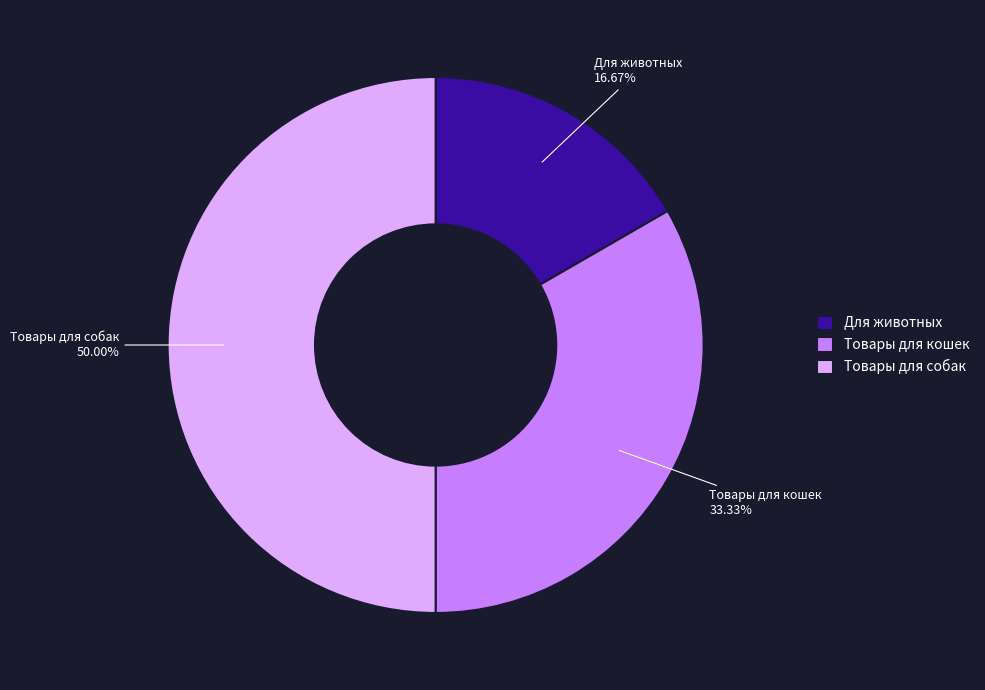

What percentage is the Товары для собак slice, to the nearest percent?

50%